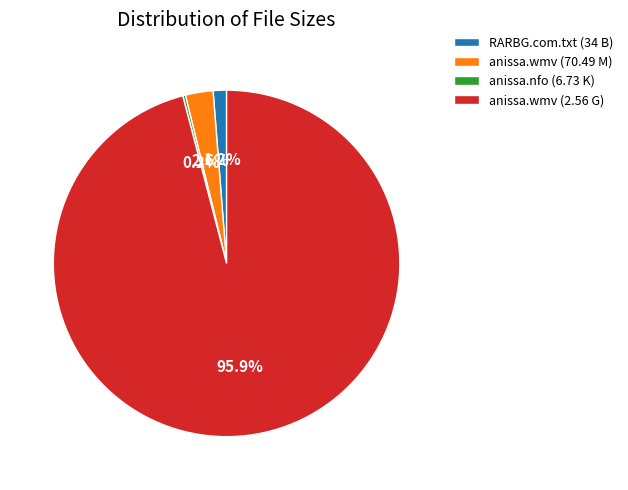

What percentage is NOT represented by RARBG.com.txt (34 B)?

98.8%